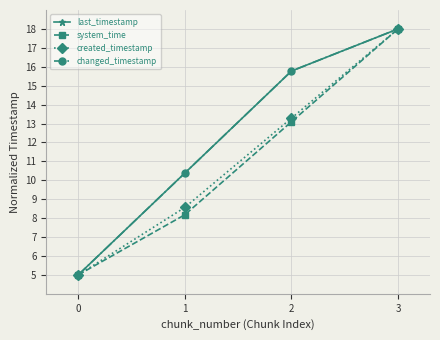

Is this an area chart (filled region under the line)?

No